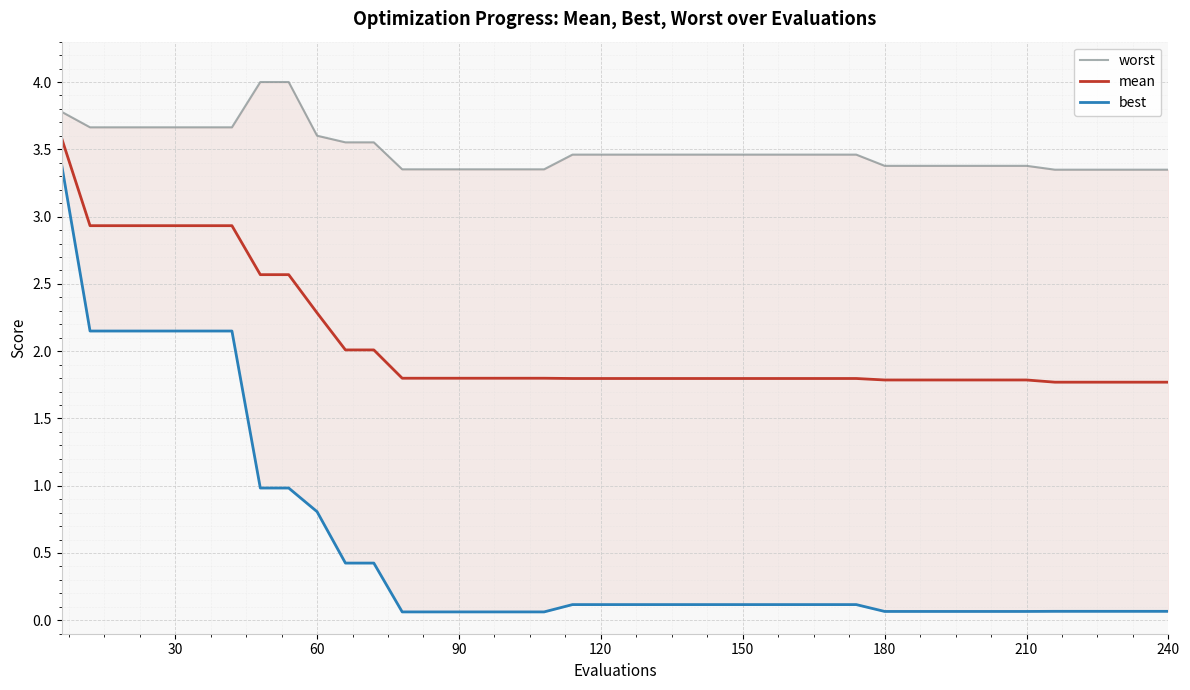

What is the maximum value shown in the chart?

4.0